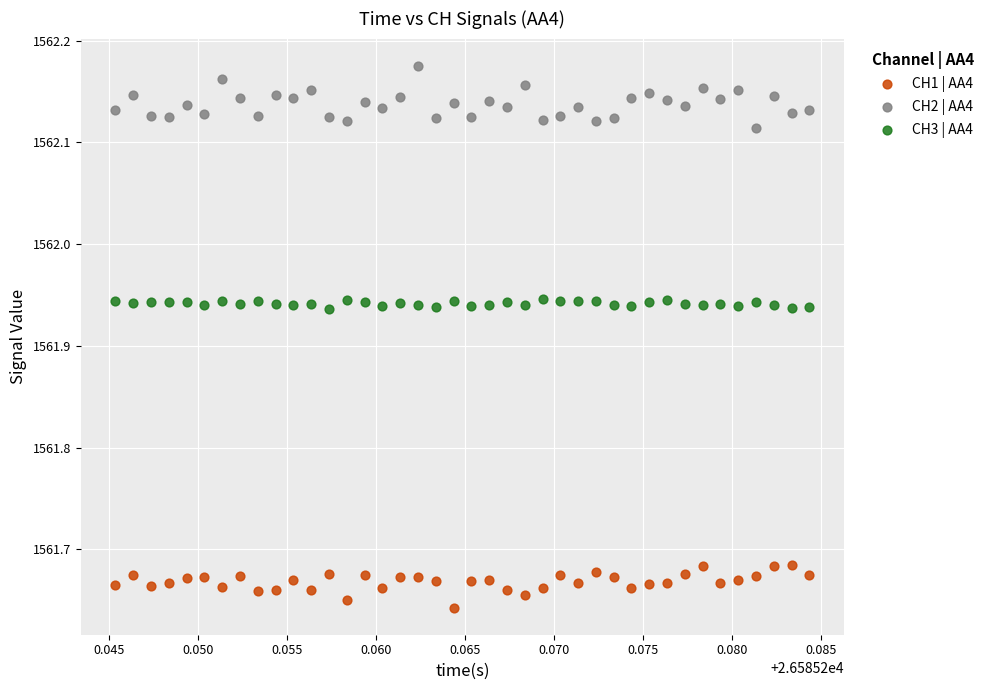

Which series has the widest spread of Y values?

CH2 | AA4